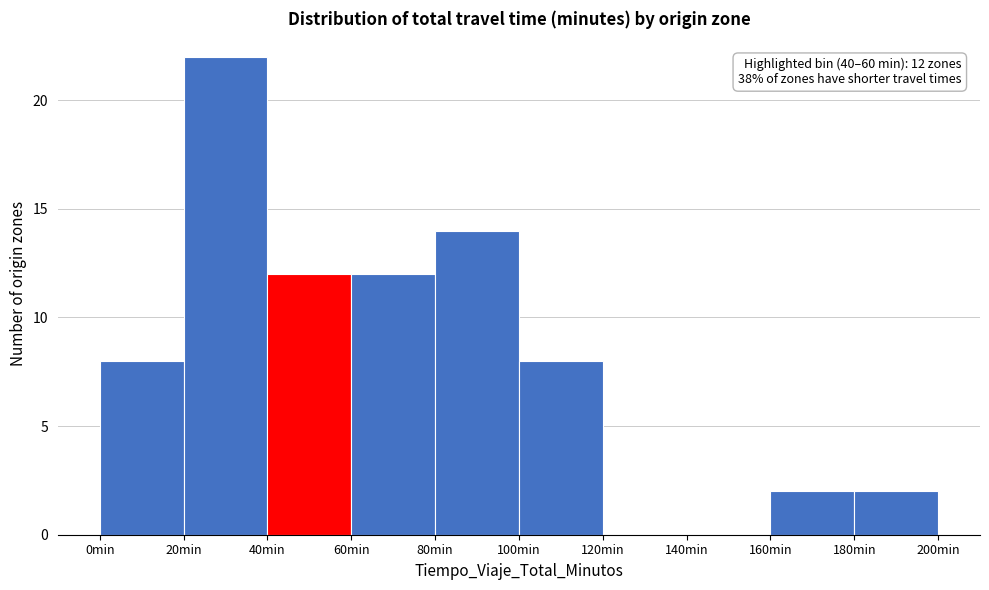

Over which range of the x-axis is the bar tallest?

20 to 40